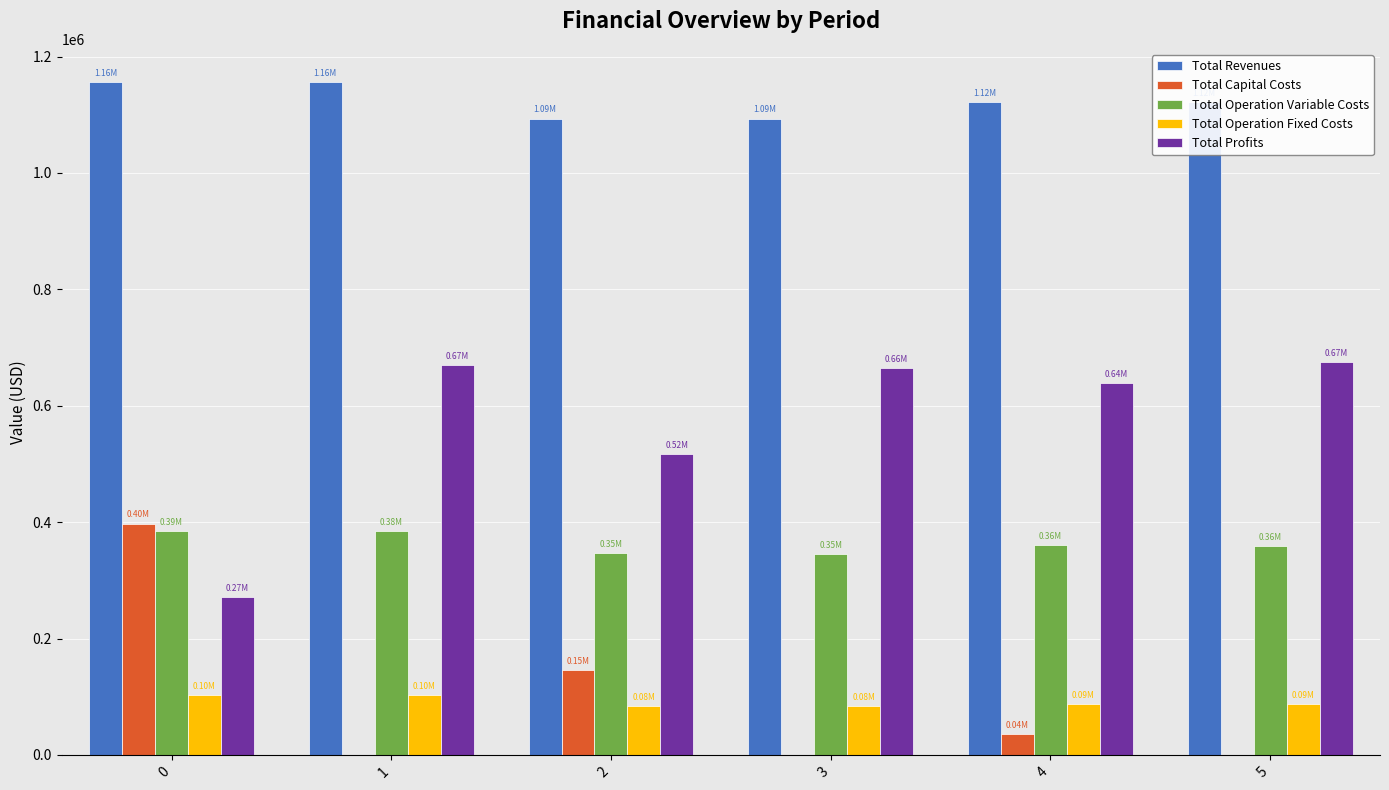

What is the sum of the Total Capital Costs values at 1 and 2?

145600.0